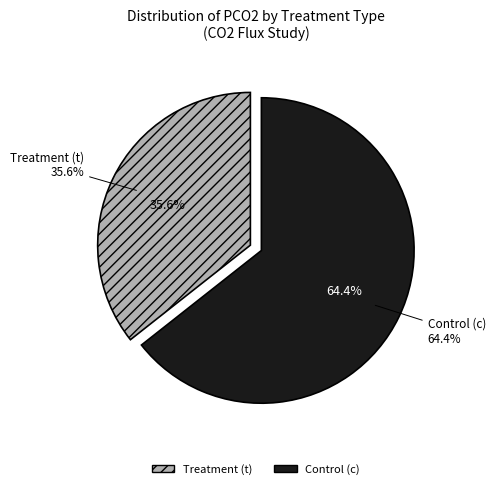

Does c represent more than half of the total?

No